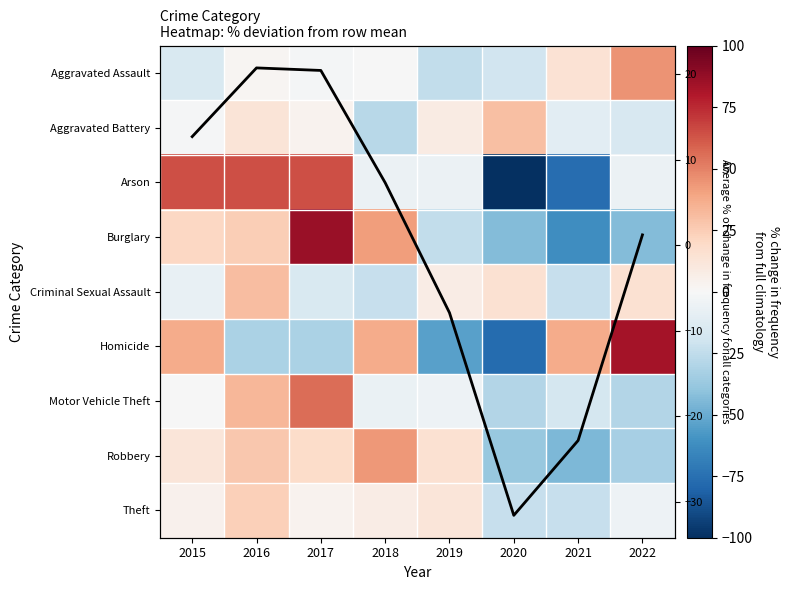

How many data points does each series have?

8